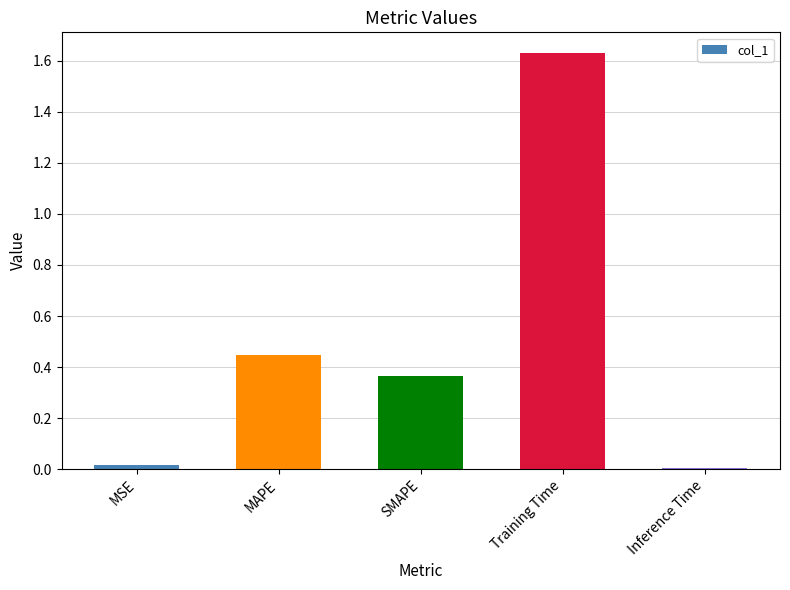

What is the sum of the values at MAPE and Inference Time?

0.5